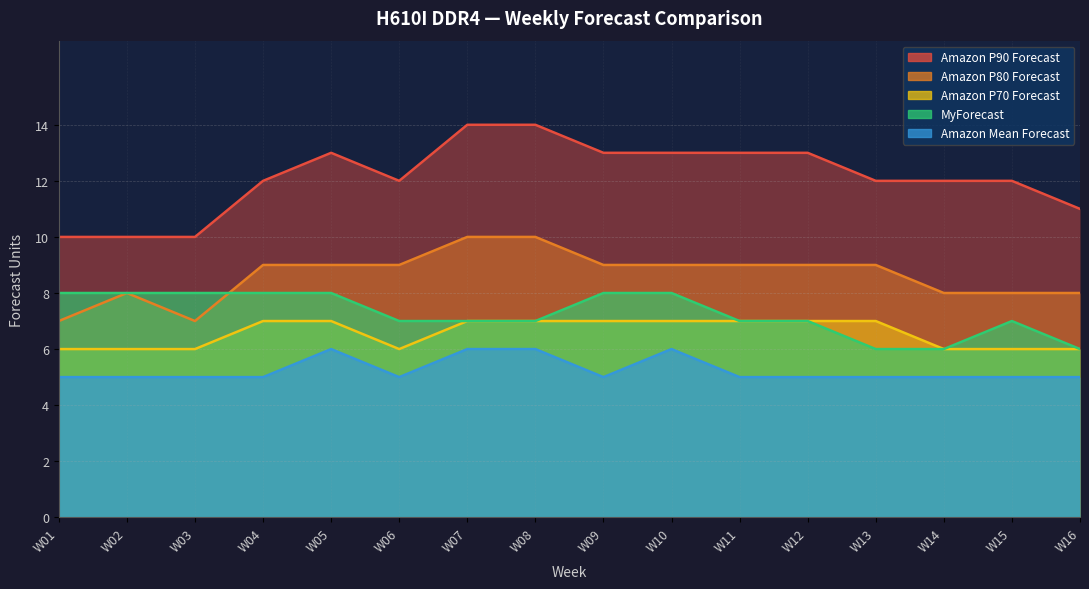

In Amazon P90 Forecast, how many points are lower than both neighbors (excluding endpoints)?

1